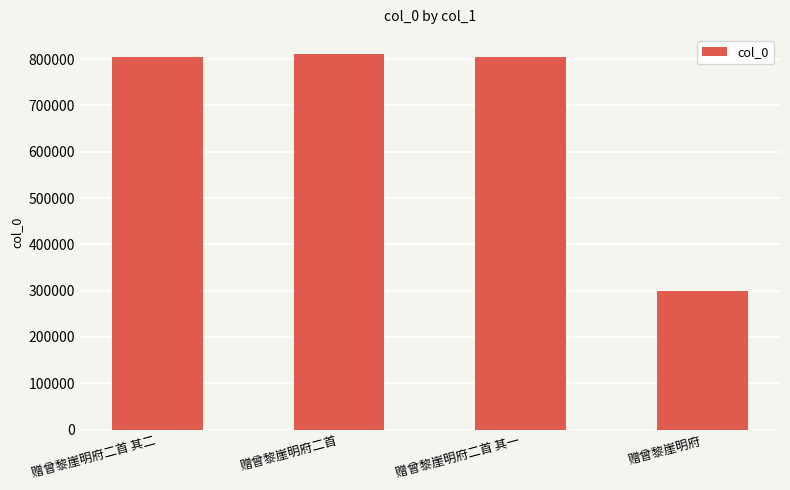

What is the label of the 1st bar from the right?

赠曾黎崖明府